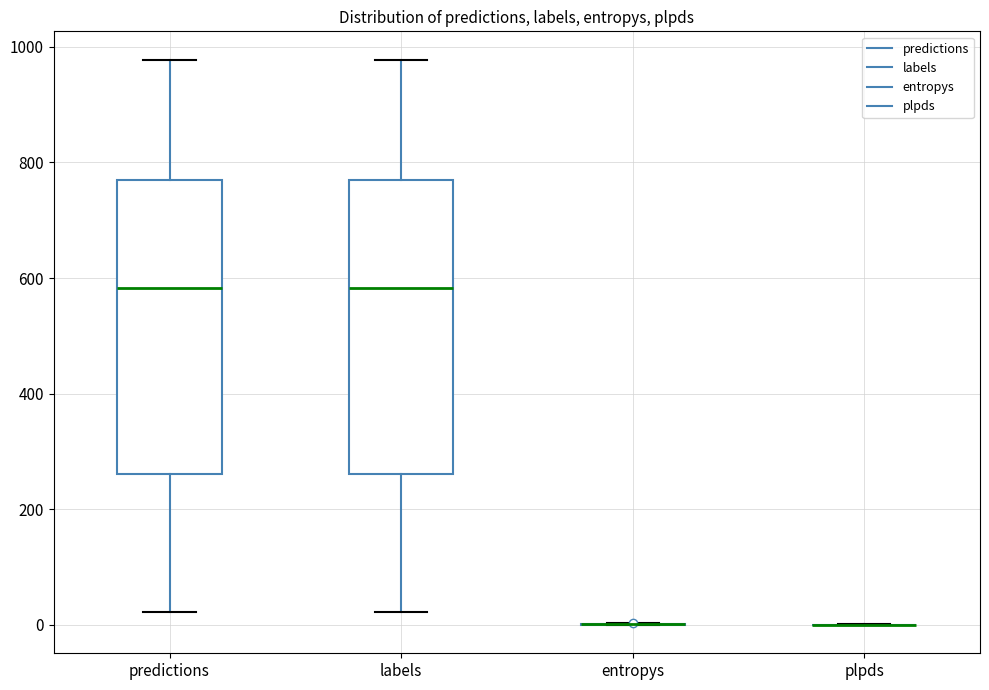

Reading left to right, read every box against the y-axis: the position of its median line, the range the box covers, and the ends of its whiskers. The values are not printed on the chart, so give them approximately, as read against the axis.

predictions: median 580, box 260 to 760, whiskers 20 to 980
labels: median 580, box 260 to 760, whiskers 20 to 980
entropys: box collapsed to a line at 0, whiskers 0 to 0
plpds: box collapsed to a line at 0, whiskers 0 to 0